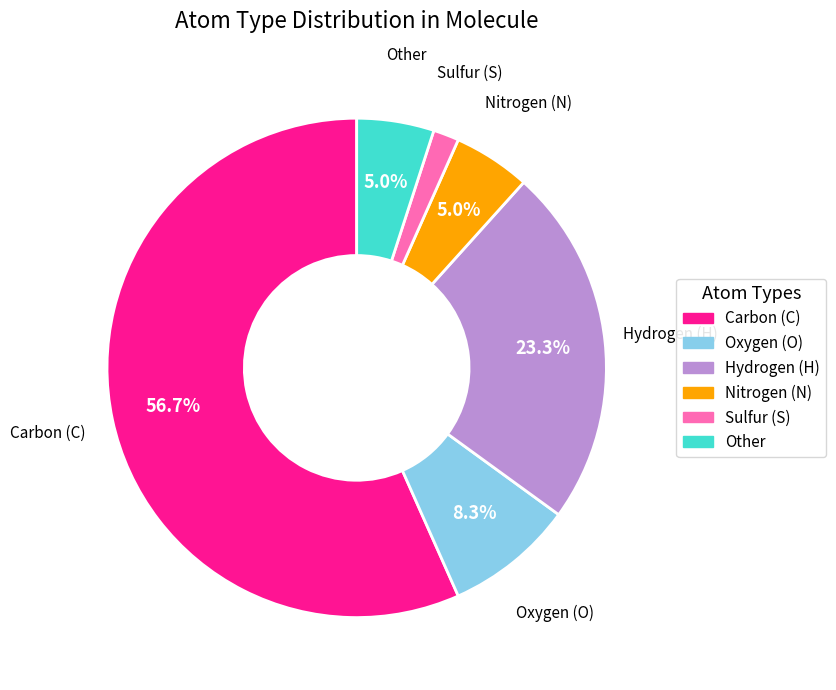

Does any single category account for the majority?

Yes